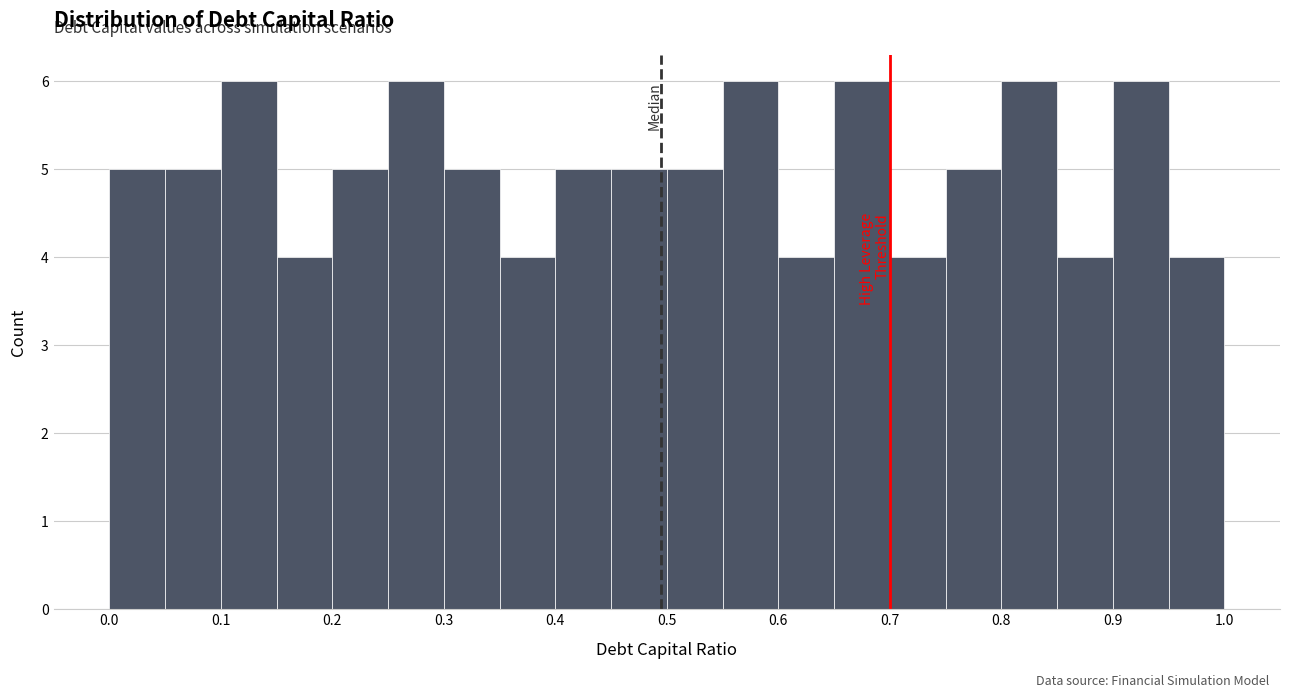

Reading left to right, list every bar in this chart as the range it spans on the x-axis followed by its height. The values are not printed on the chart, so give them approximately, as read against the axis.

0.00 to 0.05: 5
0.05 to 0.10: 5
0.10 to 0.15: 6
0.15 to 0.20: 4
0.20 to 0.25: 5
0.25 to 0.30: 6
0.30 to 0.35: 5
0.35 to 0.40: 4
0.40 to 0.45: 5
0.45 to 0.50: 5
0.50 to 0.55: 5
0.55 to 0.60: 6
0.60 to 0.65: 4
0.65 to 0.70: 6
0.70 to 0.75: 4
0.75 to 0.80: 5
0.80 to 0.85: 6
0.85 to 0.90: 4
0.90 to 0.95: 6
0.95 to 1.00: 4